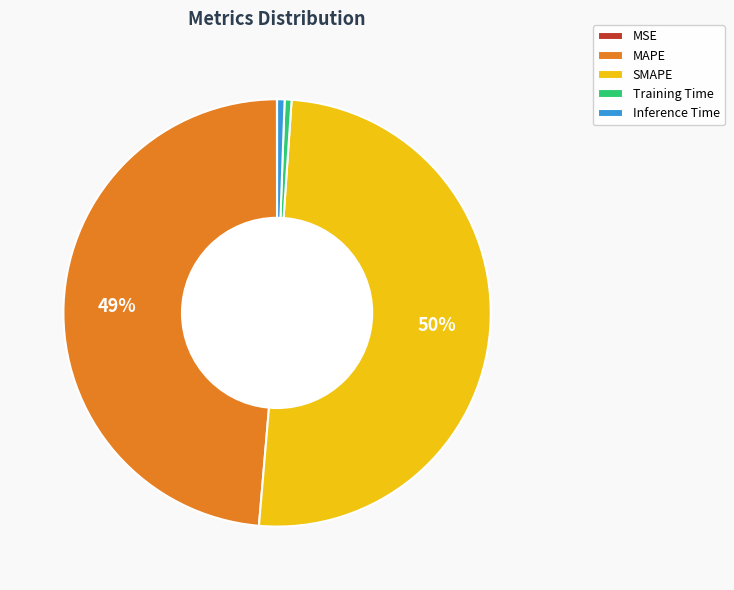

To the nearest percent, what is the average slice percentage?

20%